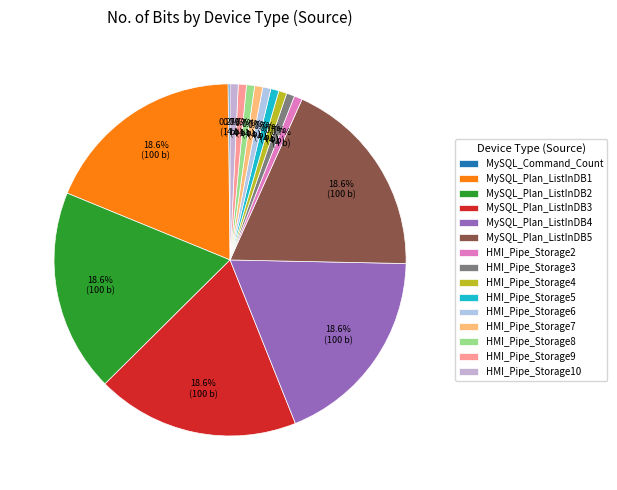

What is the smallest slice in the pie chart?

MySQL_Command_Count